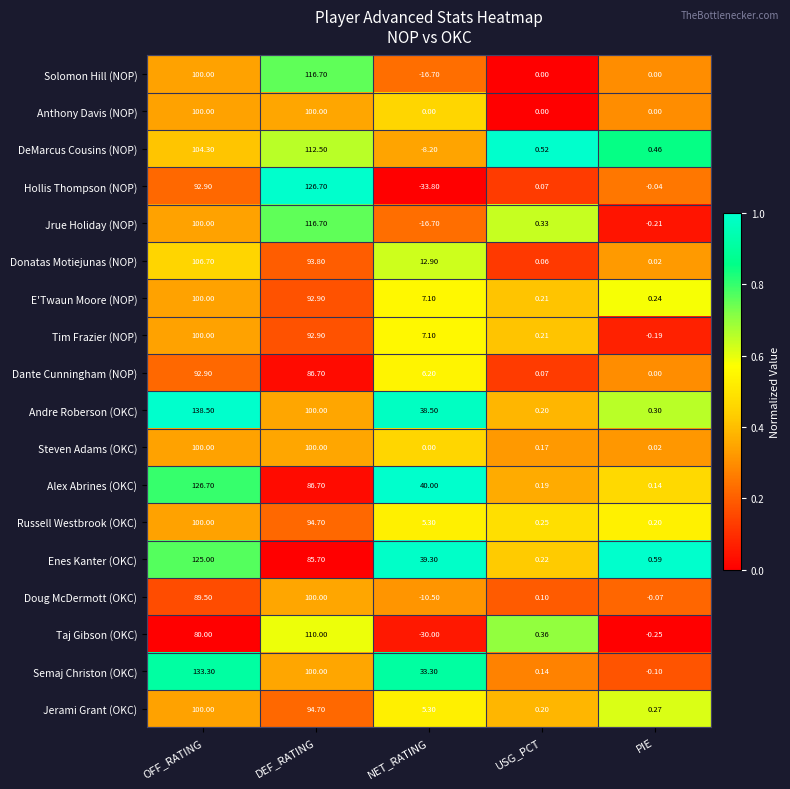

List the labels in order of Jrue Holiday (NOP) value, largest first.

DEF_RATING, OFF_RATING, USG_PCT, PIE, NET_RATING